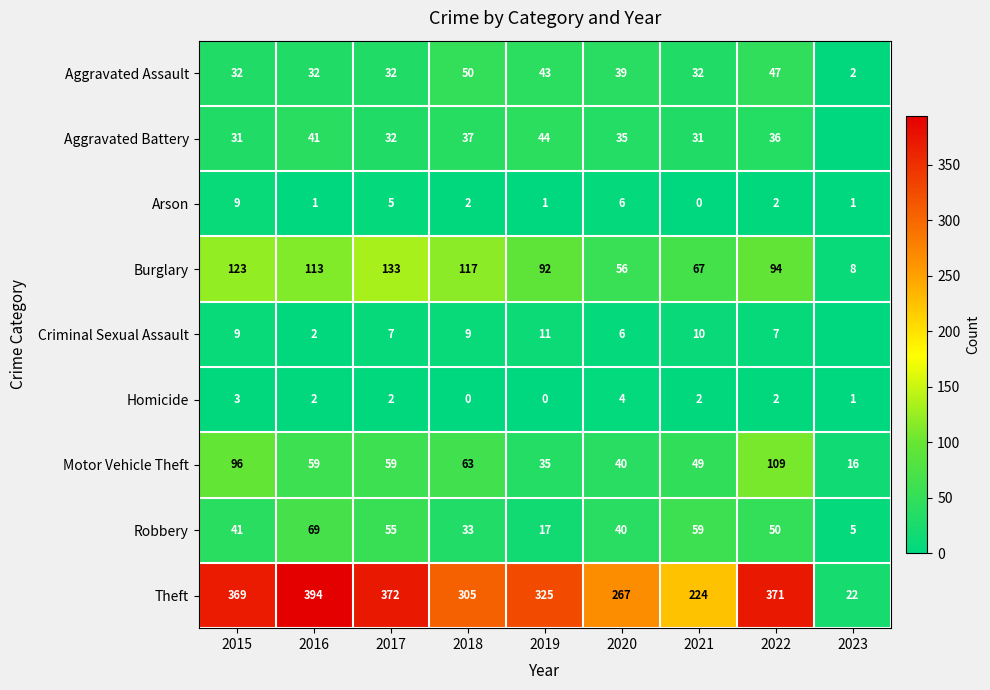

Rank the series at 2018 from highest to lowest value.

Theft, Burglary, Motor Vehicle Theft, Aggravated Assault, Aggravated Battery, Robbery, Criminal Sexual Assault, Arson, Homicide